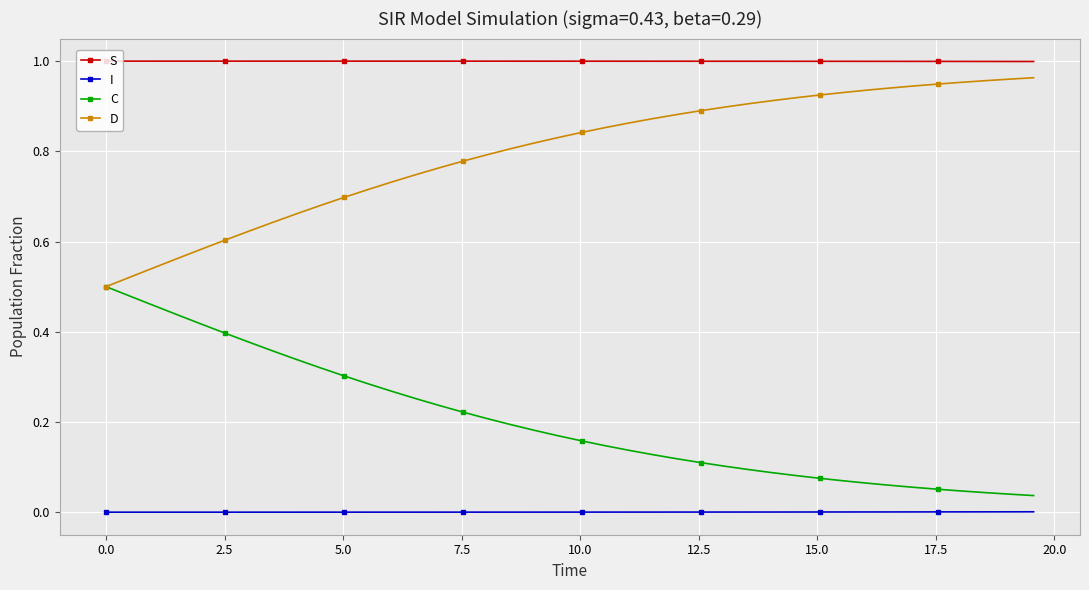

At how many categories does at least one series exceed 0?

40